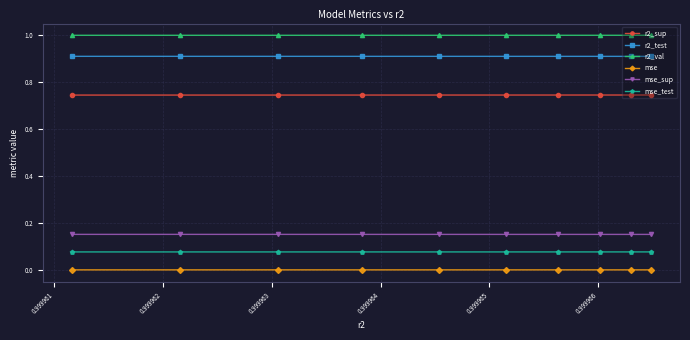

At how many categories does at least one series exceed 0?

10